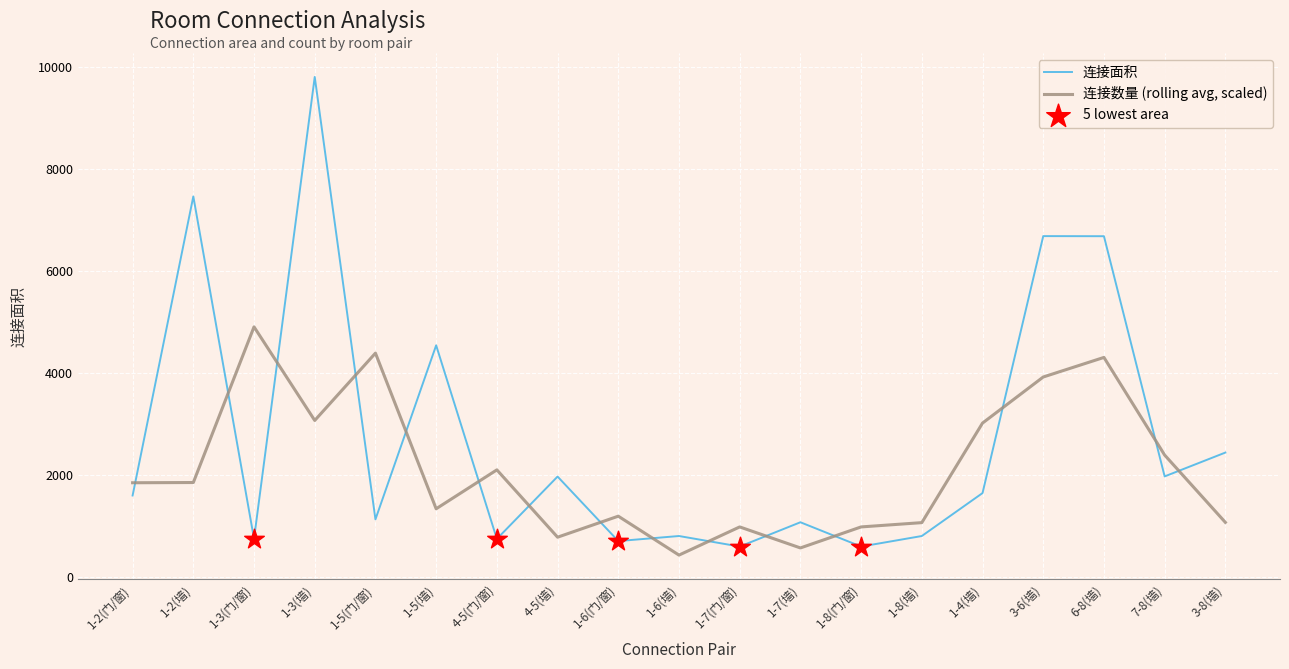

What is the spread (max minus min) of values at 6-8(墙)?

2379.3